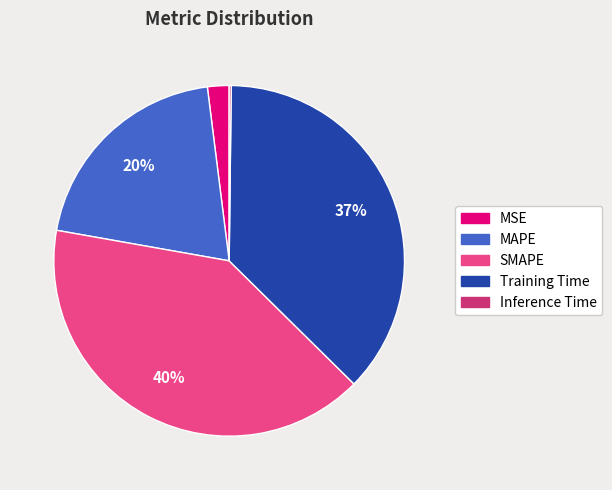

Between Training Time and SMAPE, which is larger?

SMAPE